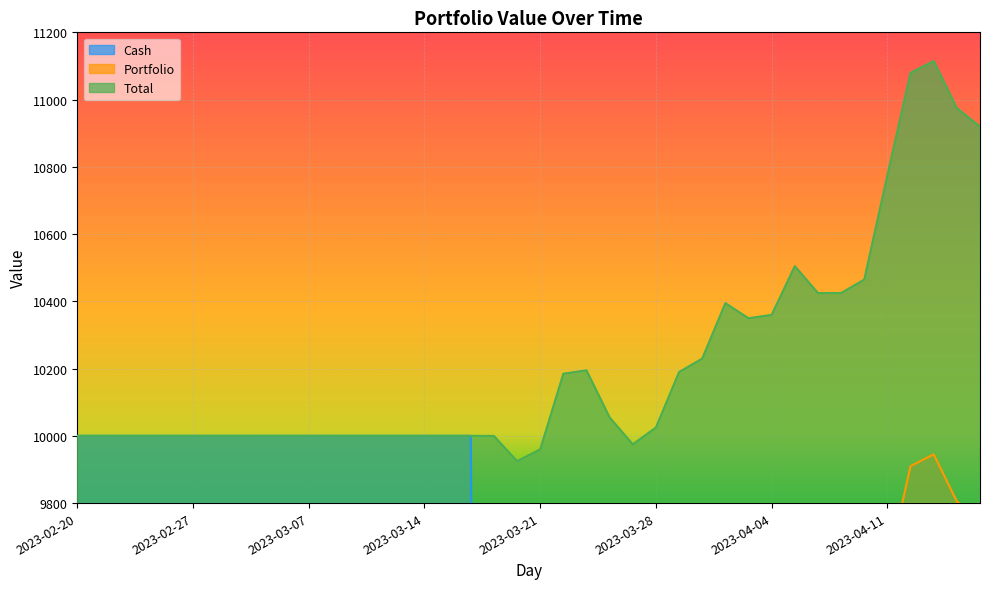

Is it true that Total equals 15806.4 at 2023-03-21?

False